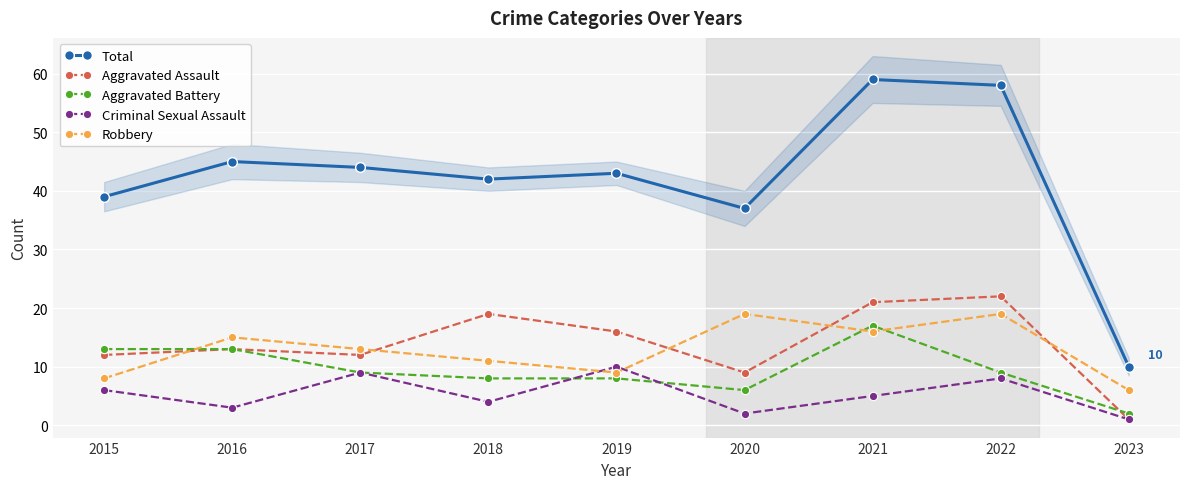

Which series has the largest total across all categories?

Total